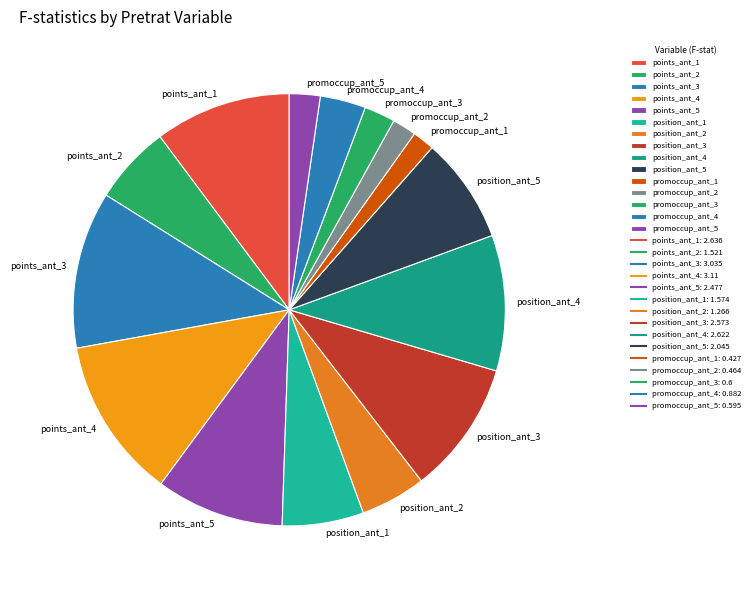

Is points_ant_1 the majority of the pie?

No